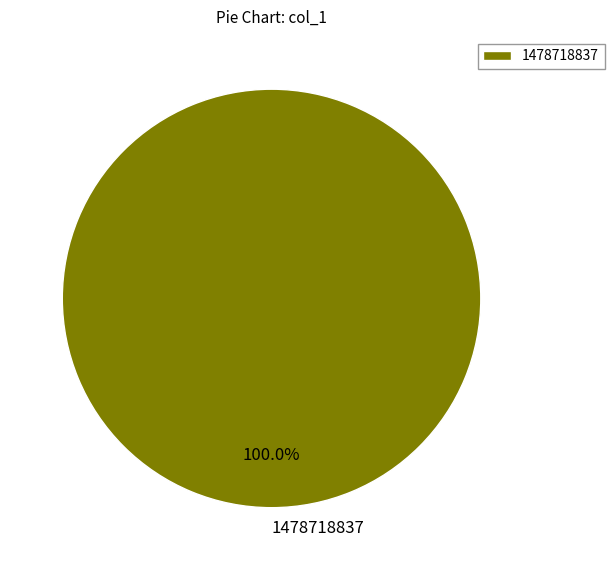

What is the majority slice?

1478718837